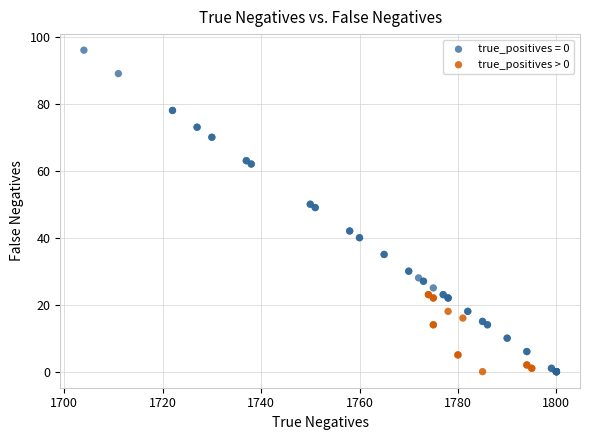

Which series has the largest Y range (max minus min)?

true_positives = 0